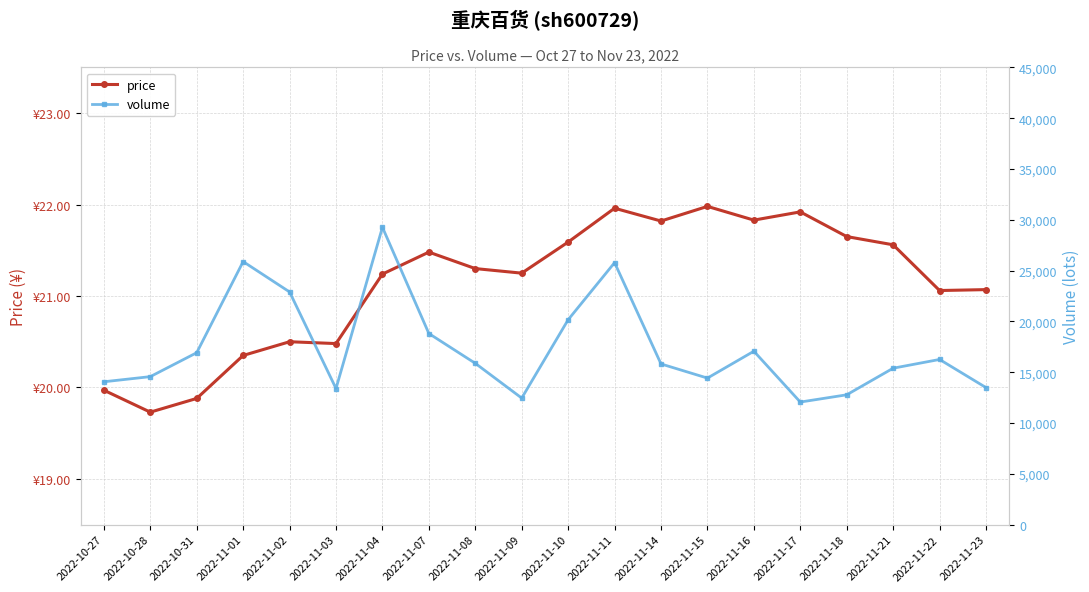

At which label does volume first exceed 15875?

2022-10-31